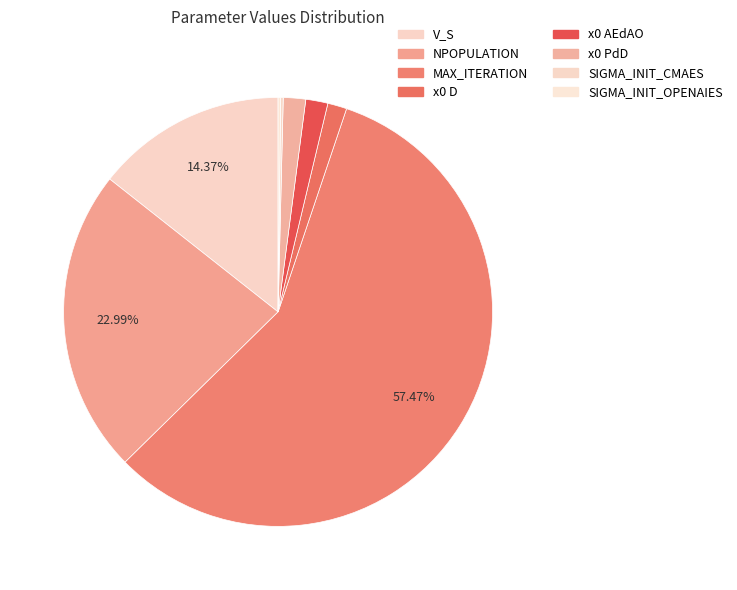

What percentage is the NPOPULATION slice, to the nearest percent?

23%